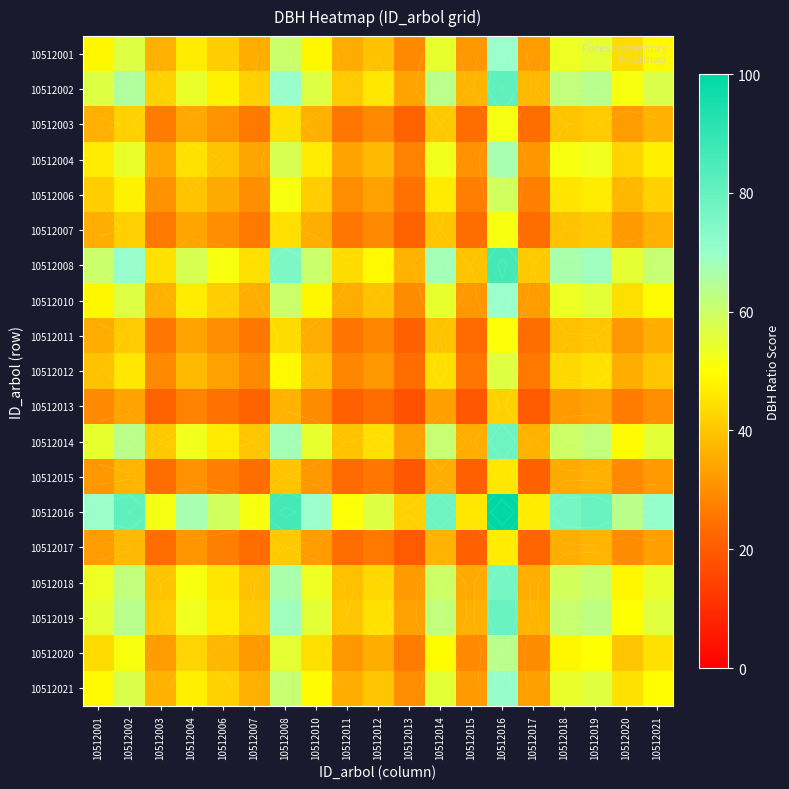

Which series has the largest total across all categories?

10512016